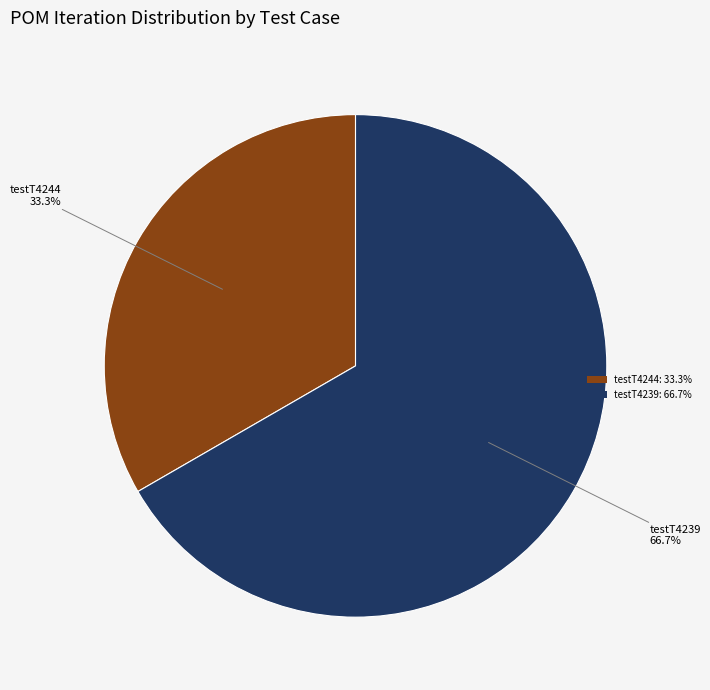

To the nearest percent, what is the difference between the largest and smallest slice percentages?

33%